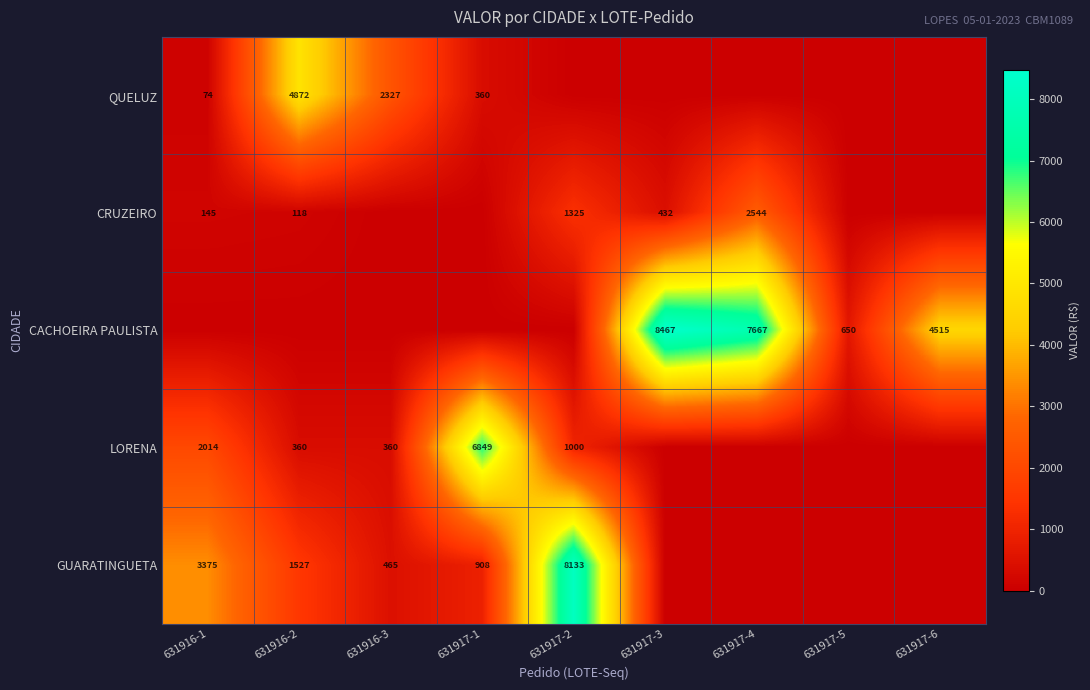

Is it true that CRUZEIRO equals 118 at 631916-2?

True